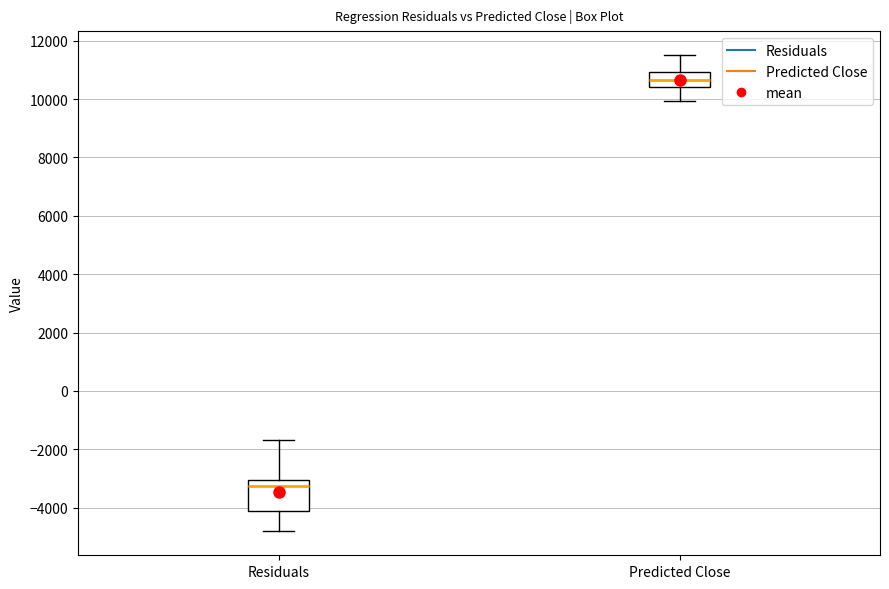

Reading left to right, transcribe this box plot: for each box, give where its median line is, the range the box spans, and where its two whiskers end, as read against the y-axis. The values are not printed on the chart, so give them approximately, as read against the axis.

Residuals: median -3200, box -4000 to -3000, whiskers -4800 to -1600
Predicted Close: median 10600, box 10400 to 11000, whiskers 10000 to 11600